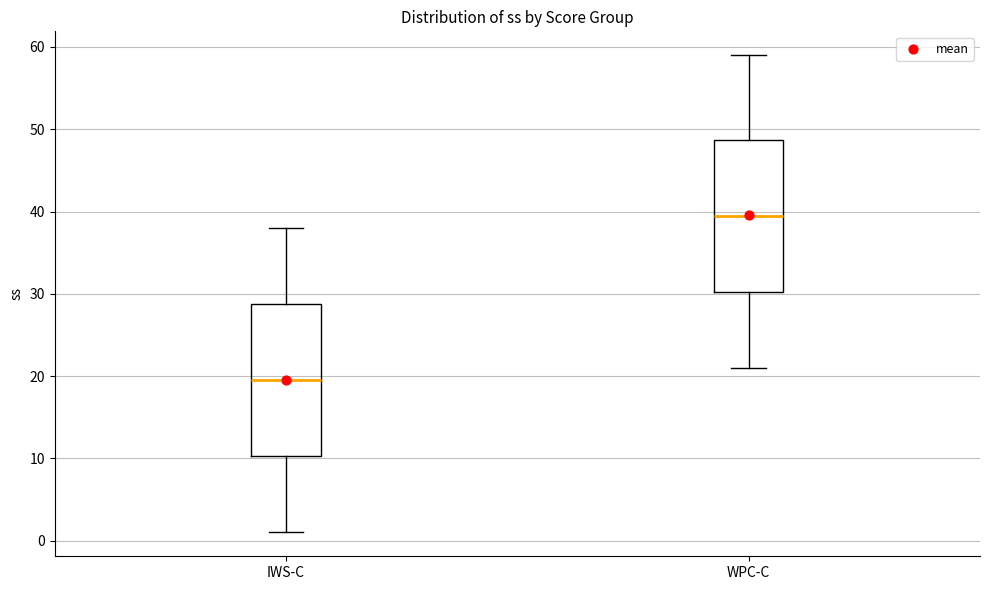

Which box has the highest median line?

WPC-C